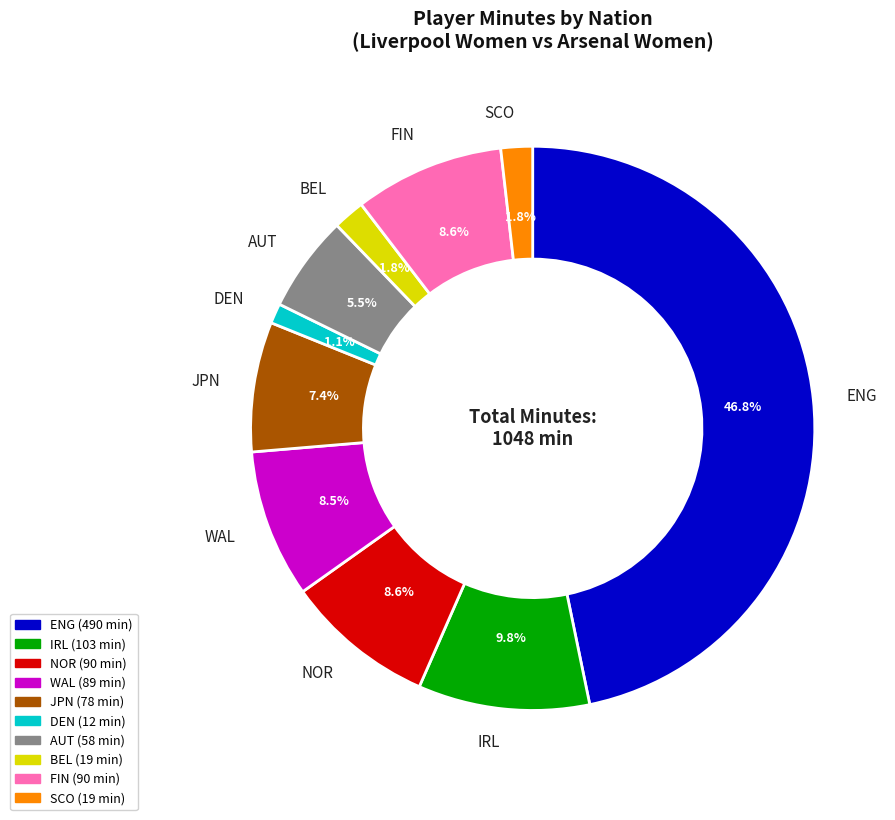

Between SCO and IRL, which is larger?

IRL